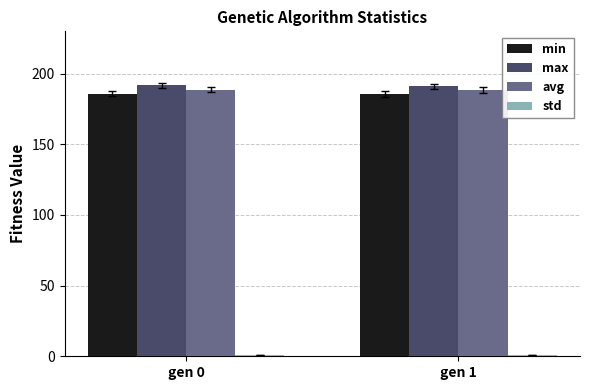

The value of avg at gen 1 is 188.4. True or false?

True